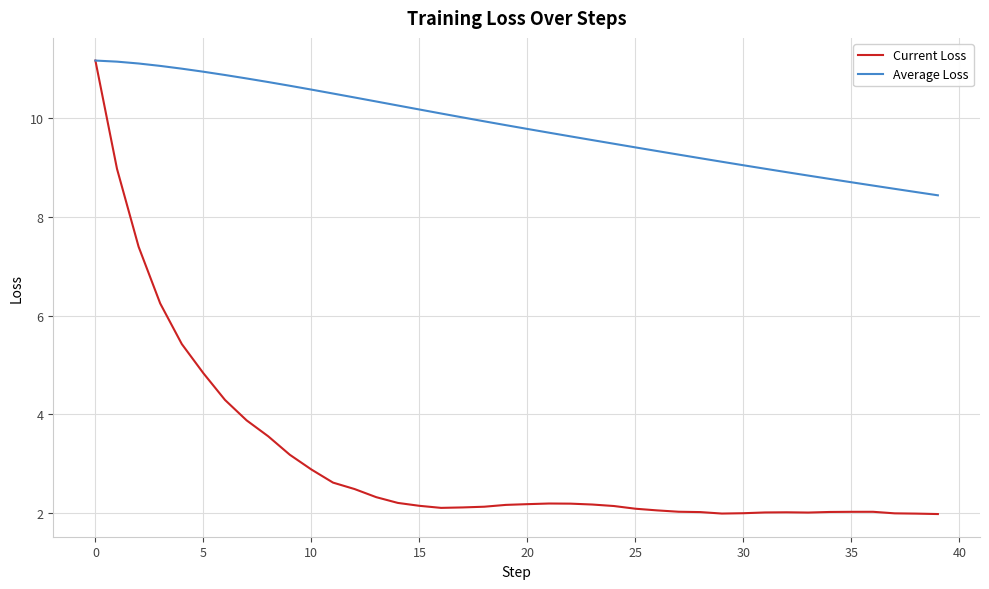

Rank the series by their average value, from lowest to highest.

Current Loss, Average Loss